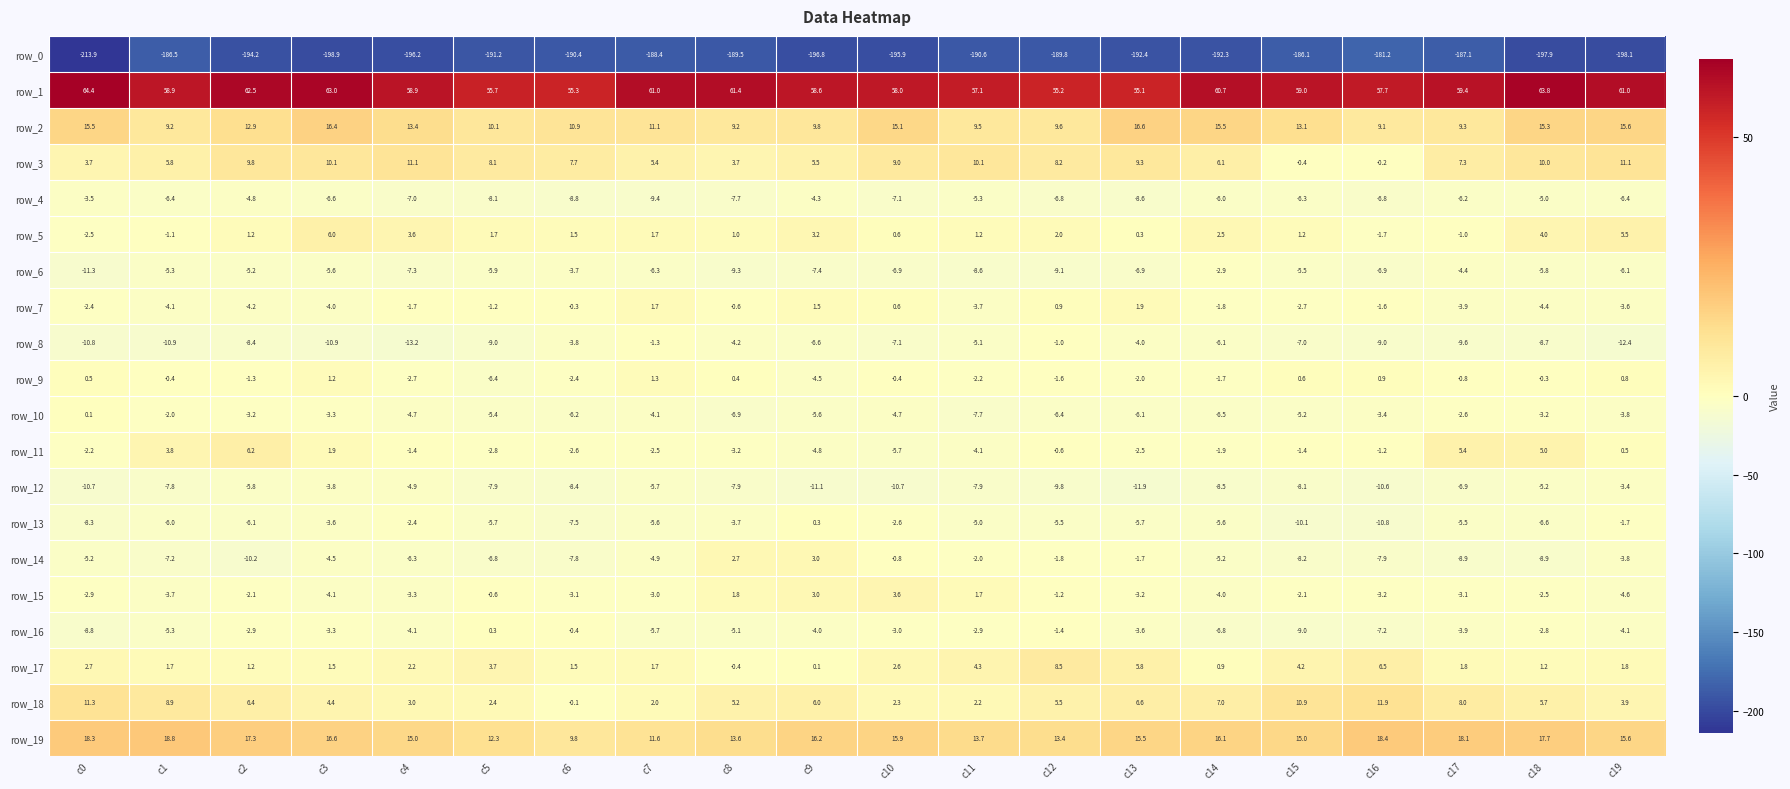

The row_11 series shows -3.0 at c14. True or false?

False